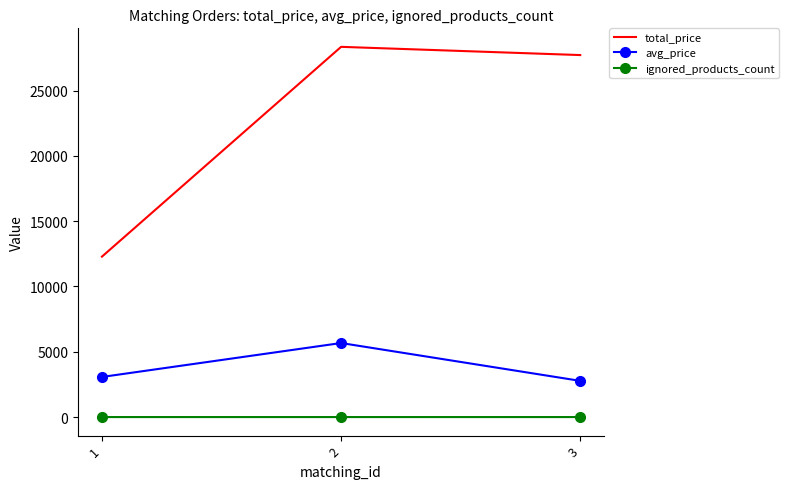

Which series changed the most between 1 and 3?

total_price